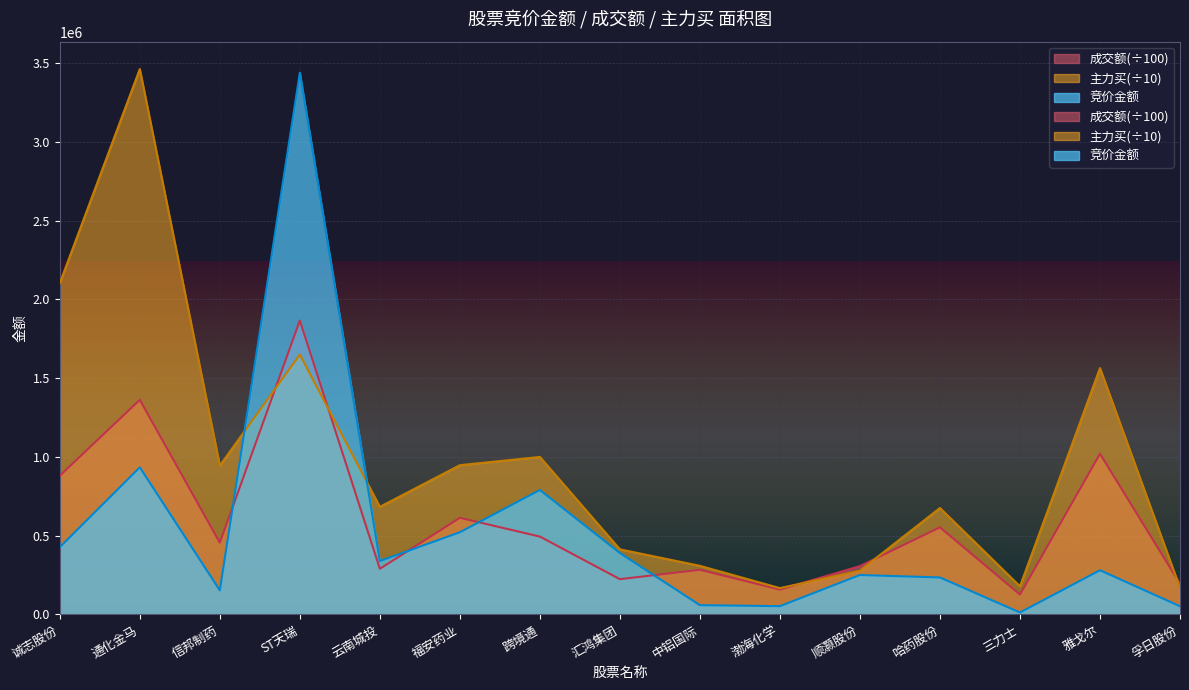

Rank the series by their maximum value, from lowest to highest.

成交额, 竞价金额, 主力买